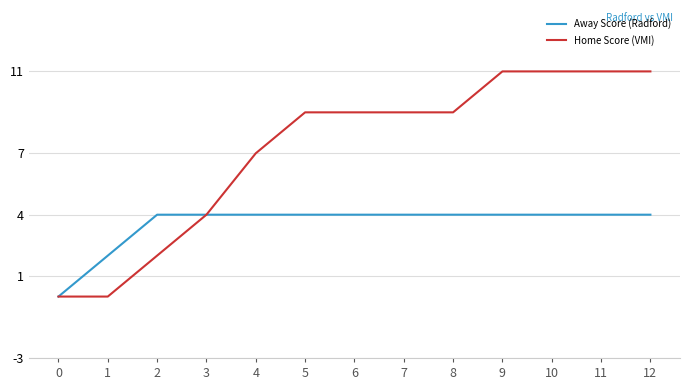

Reading right to left, transcribe all the data shown in this chart.

Away Score (Radford): 4	4	4	4	4	4	4	4	4	4	4	2	0
Home Score (VMI): 11	11	11	11	9	9	9	9	7	4	2	0	0